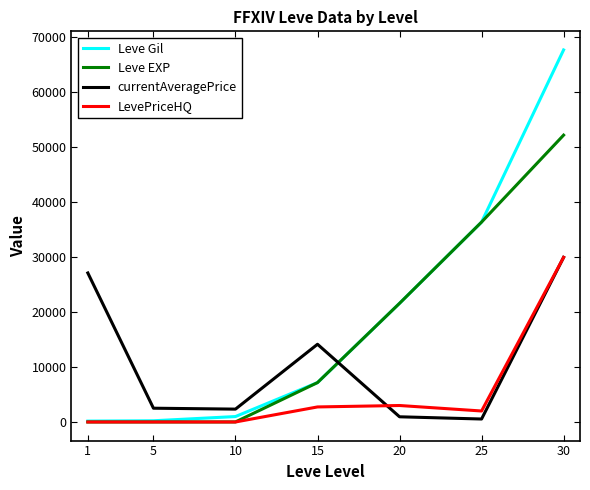

Rank the series by their average value, from lowest to highest.

LevePriceHQ, currentAveragePrice, Leve EXP, Leve Gil